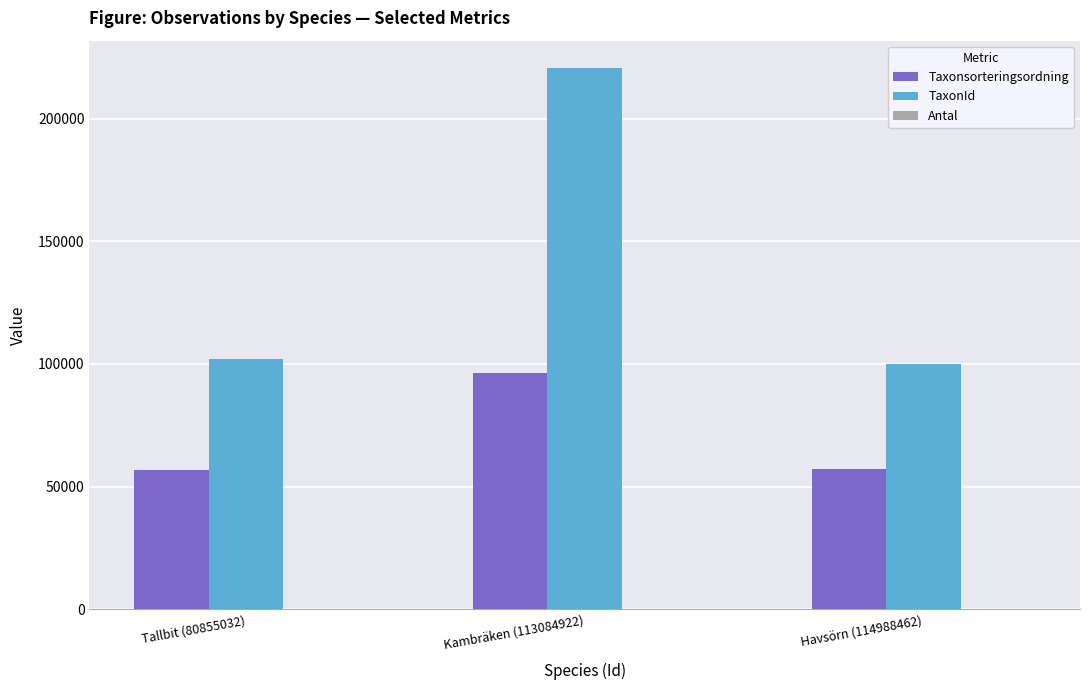

What is the sum of all TaxonId values?

422878